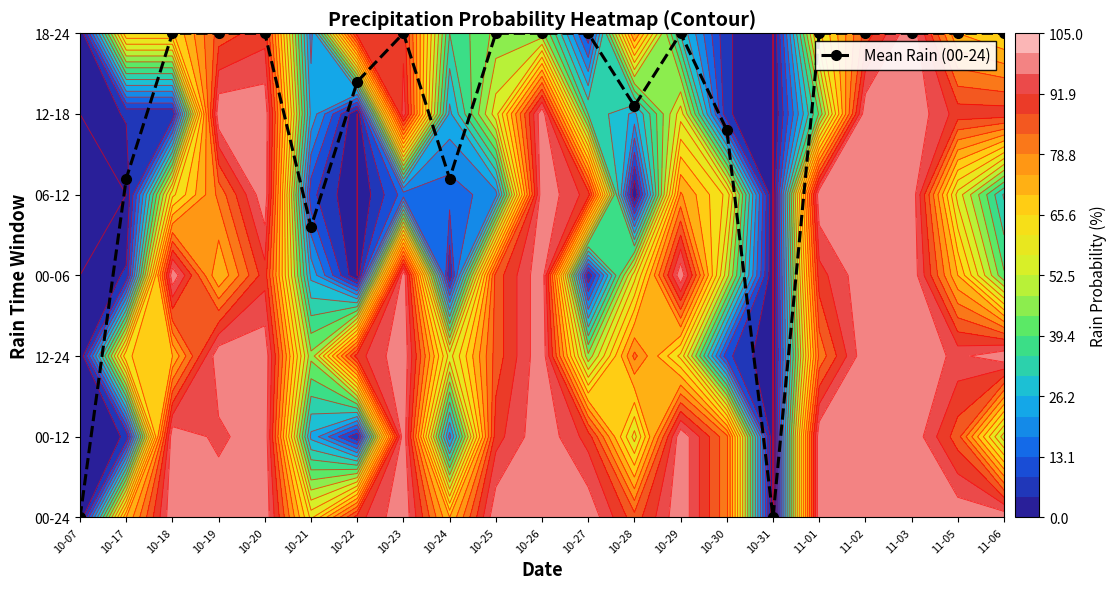

What is the ratio of the value at 11-06 to the value at 11-02?

1.0